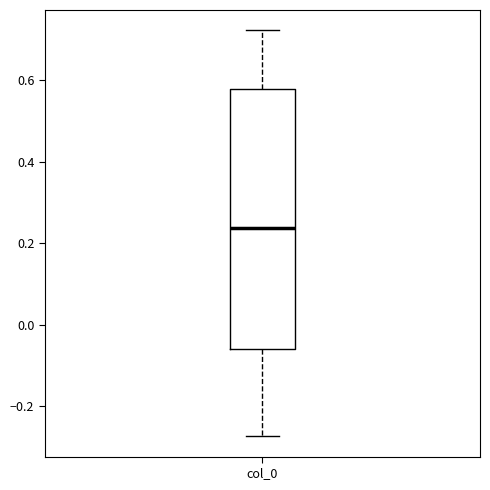

Transcribe this box plot: give where the median line is, the range the box spans, and where the two whiskers end, as read against the y-axis. The values are not printed on the chart, so give them approximately, as read against the axis.

median 0.24, box -0.06 to 0.58, whiskers -0.28 to 0.72